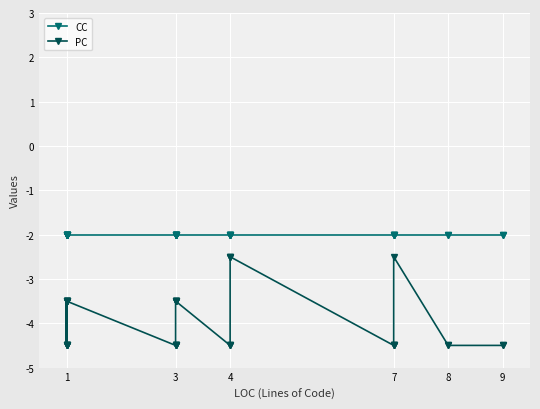

The CC series shows -0.8 at 3. True or false?

False